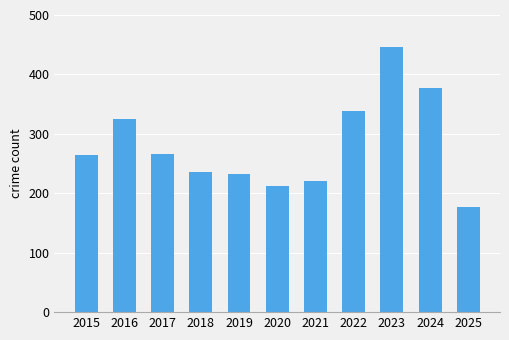

At which label is the value closest to 311?

2016